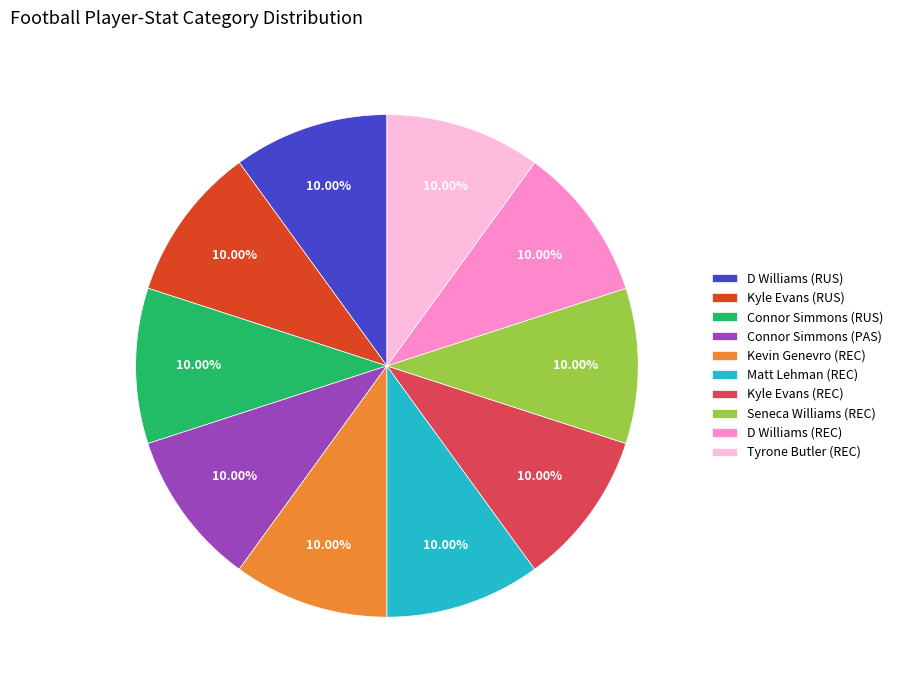

Do Matt Lehman (REC) and D Williams (RUS) together represent more than half of the pie?

No